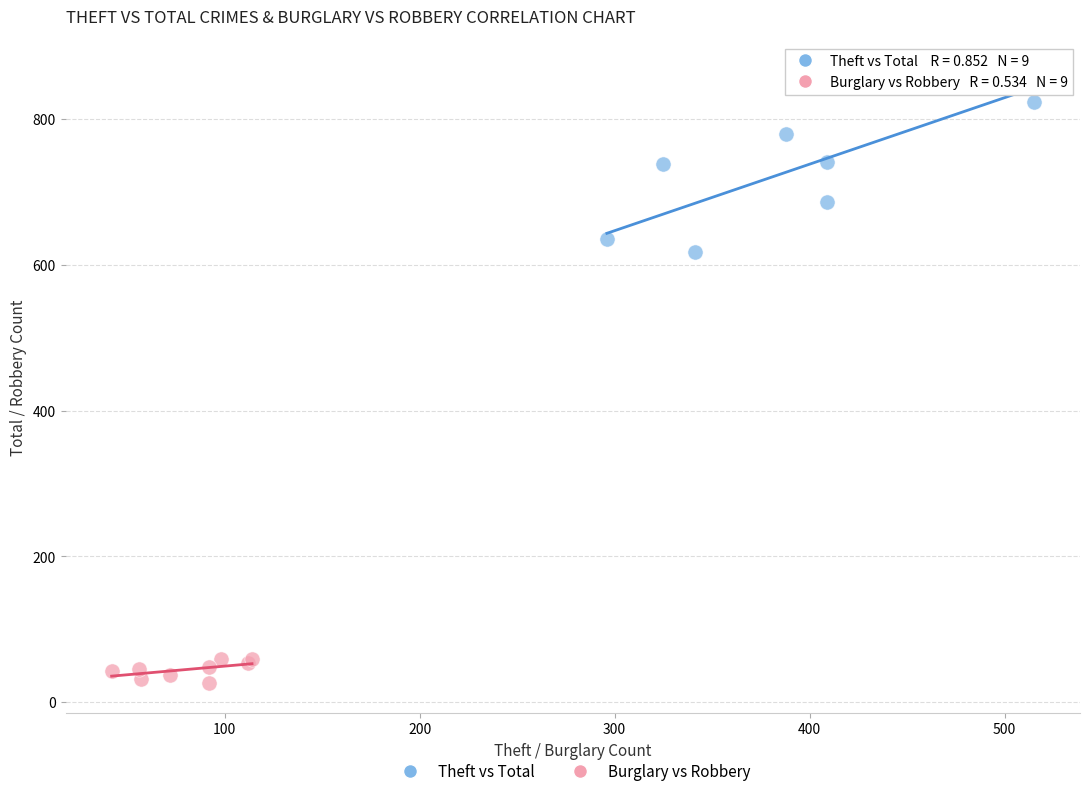

Which series has the widest spread of Y values?

Theft vs Total